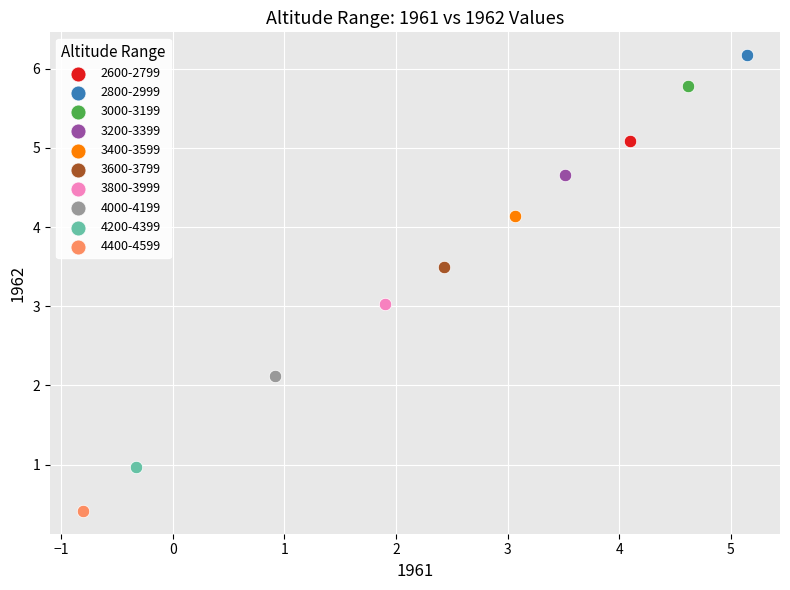

What are all the series names shown in the legend?

2600-2799, 2800-2999, 3000-3199, 3200-3399, 3400-3599, 3600-3799, 3800-3999, 4000-4199, 4200-4399, 4400-4599